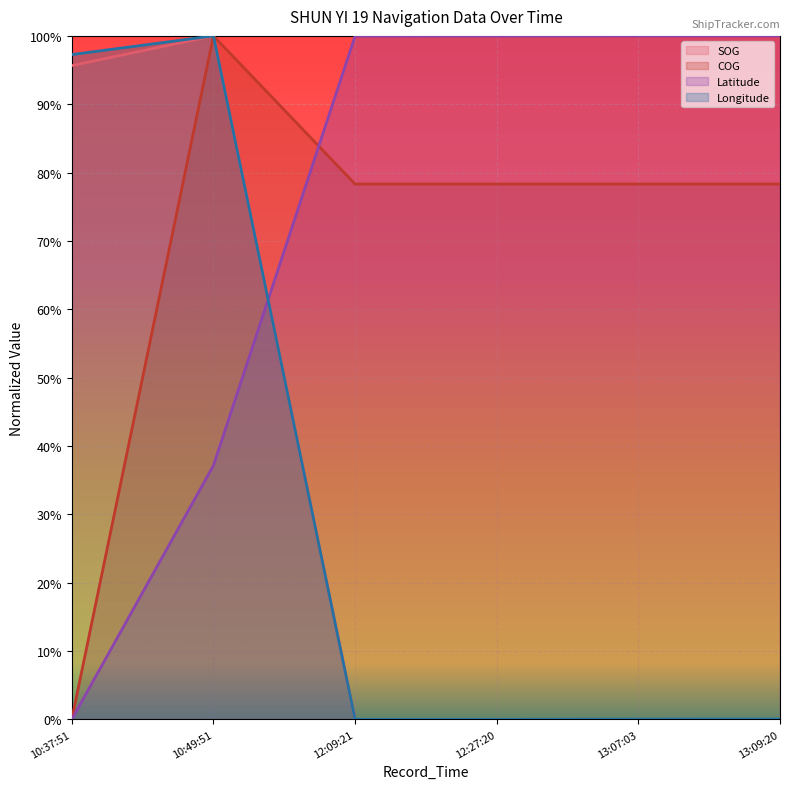

After their last crossing, which series has the higher values: COG or Latitude?

Latitude